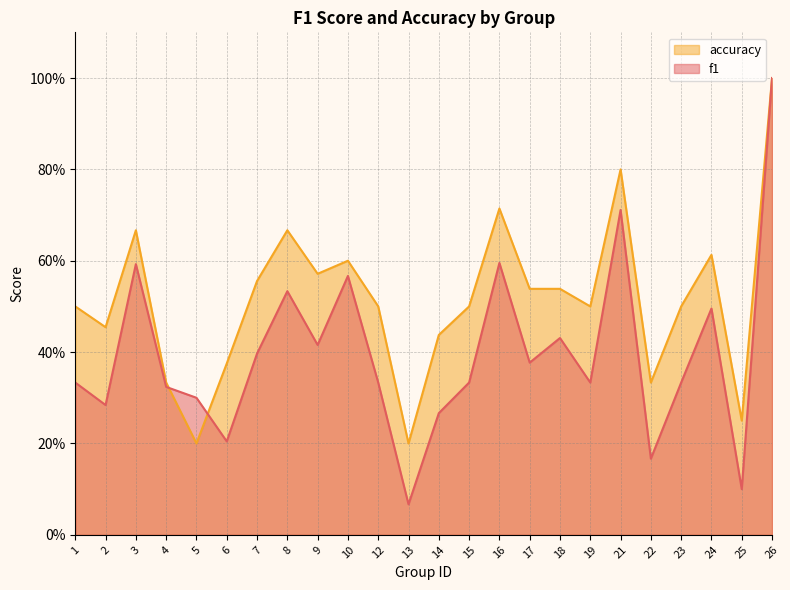

At which category does f1 reach its first local peak?

3